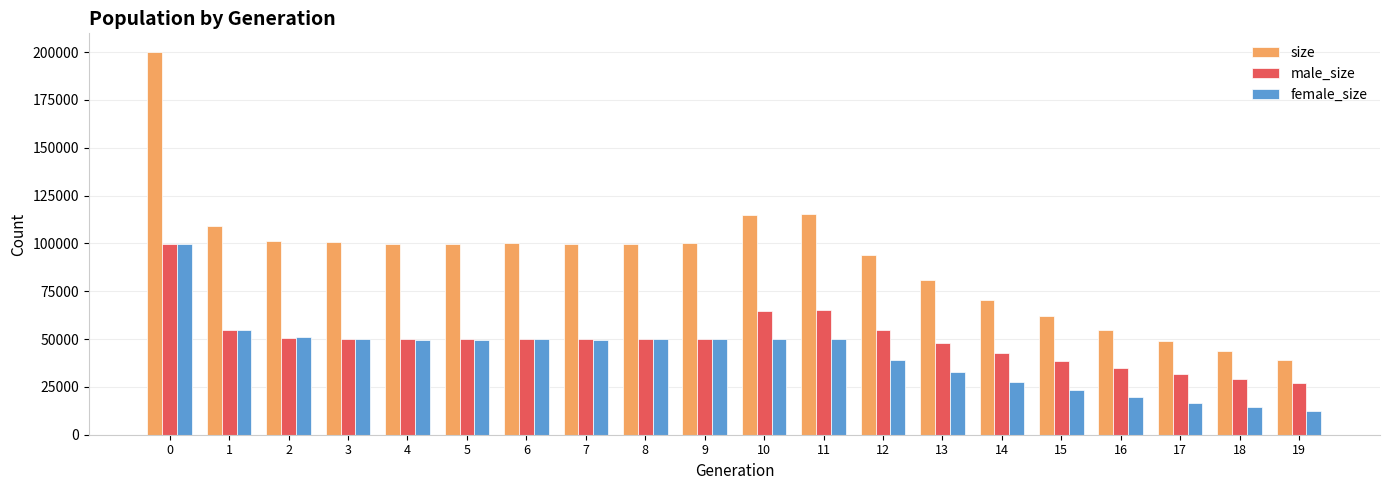

What are all the series names shown in the legend?

size, male_size, female_size